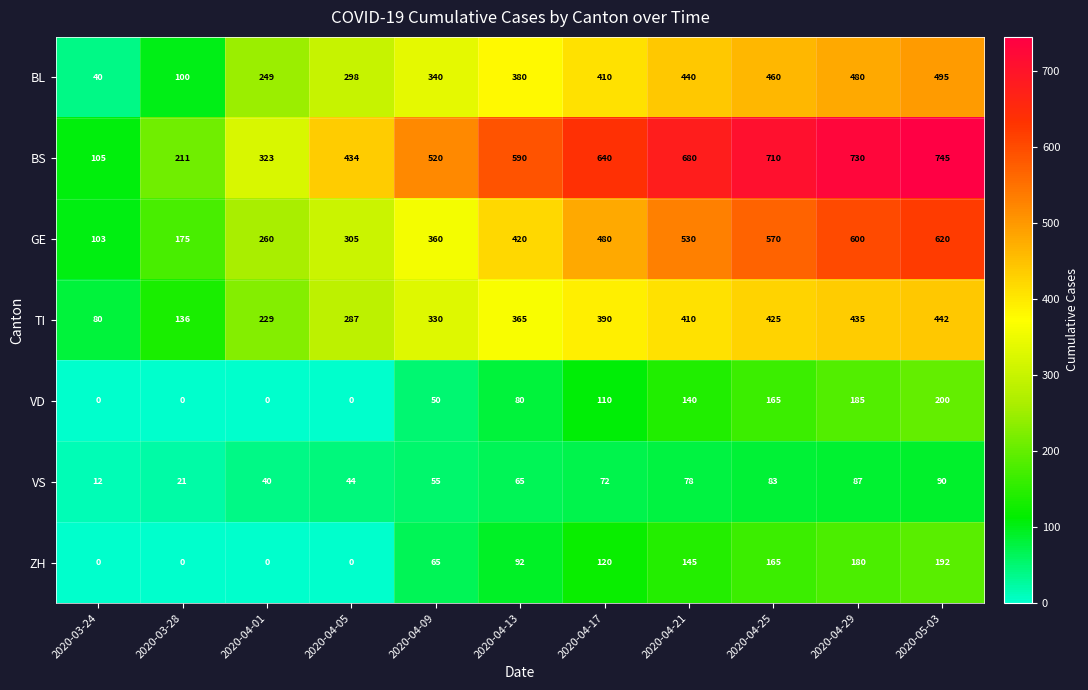

What is the difference between the maximum and minimum values in the BS series?

640